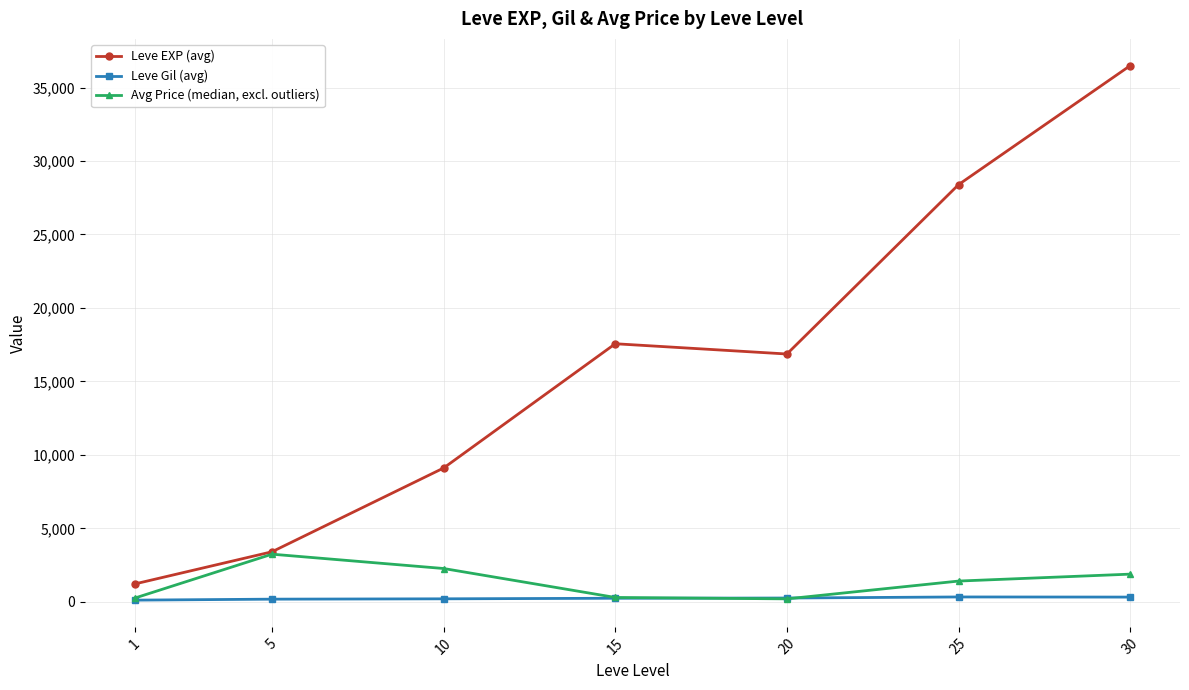

How many data points in Avg Price (median, excl. outliers) are less than 1411?

3